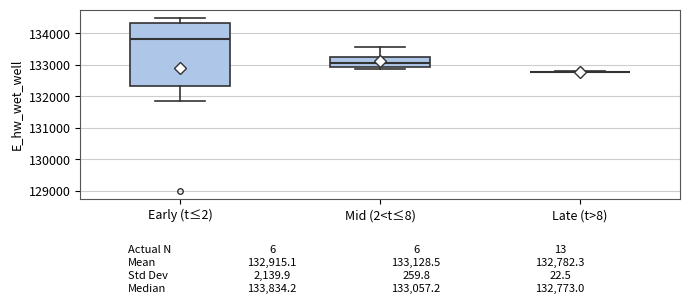

Which box is the tallest, from its lower edge to its upper edge?

Early (t≤2)